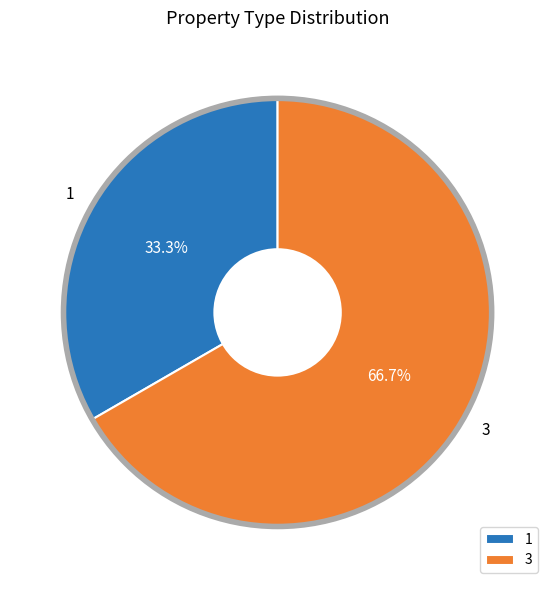

Is it true that 3 is 58% of the pie?

False